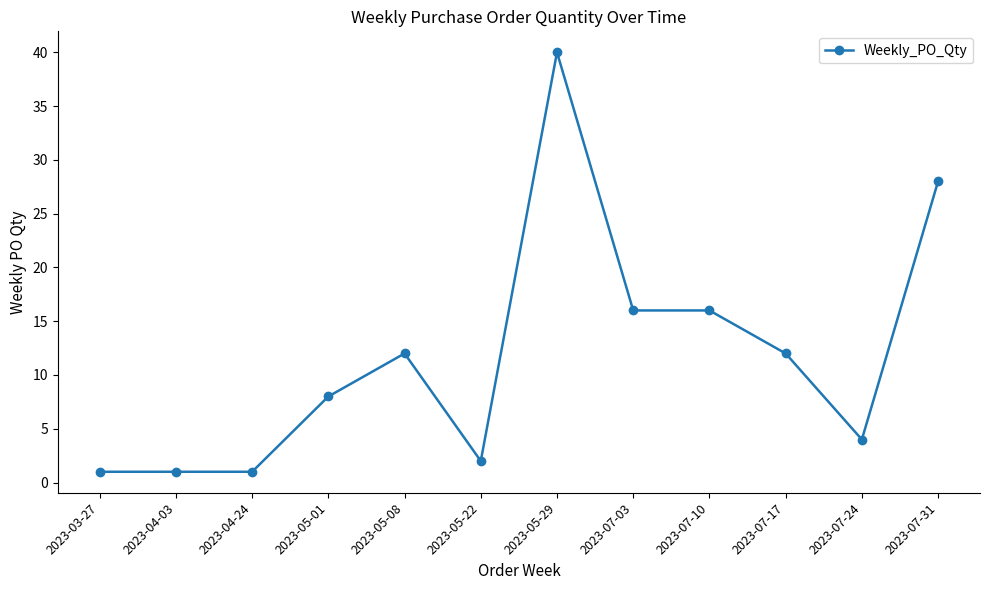

What is the value of the 2nd point from the left?

1